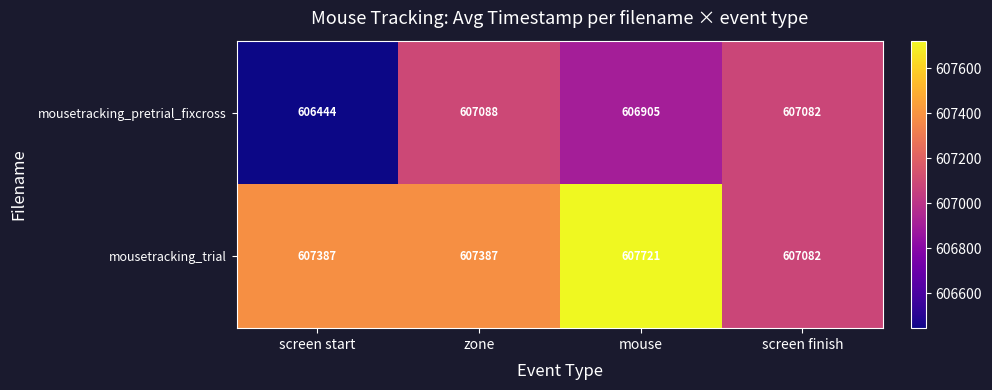

What is the minimum value shown in the chart?

606444